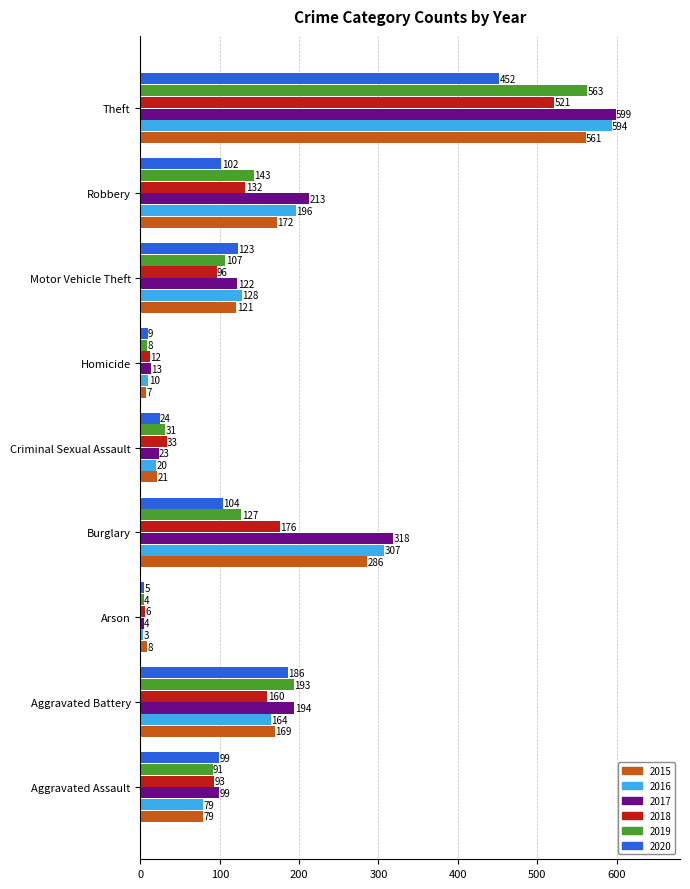

The value of 2016 at Motor Vehicle Theft is 172. True or false?

False